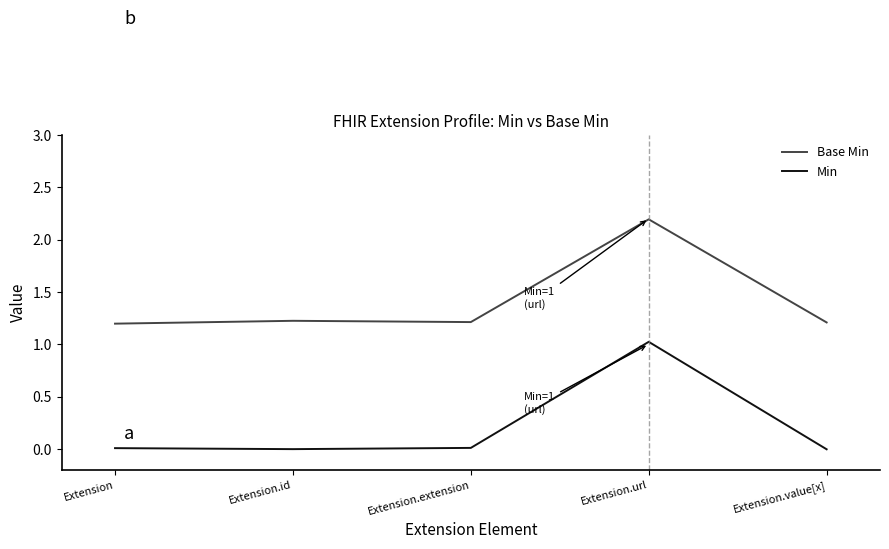

Rank the series at Extension.value[x] from lowest to highest value.

Min, Base Min